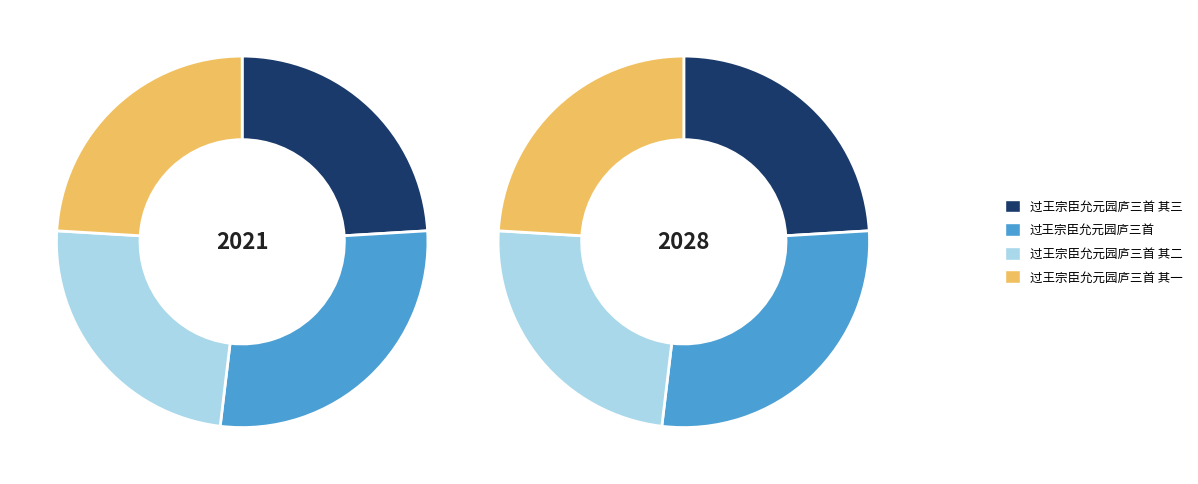

Is there a majority slice in this chart?

No